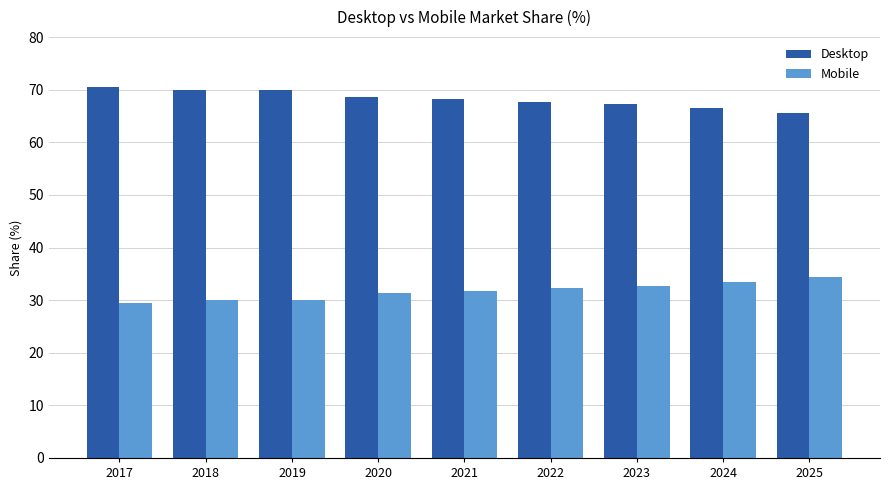

Where does the Desktop series first go above 68?

2017